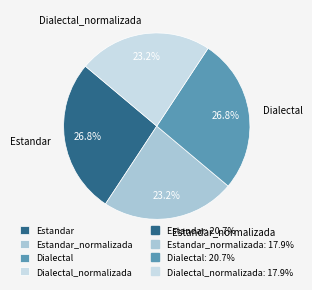

Is the sum of Dialectal_normalizada and Estandar_normalizada greater than half?

No